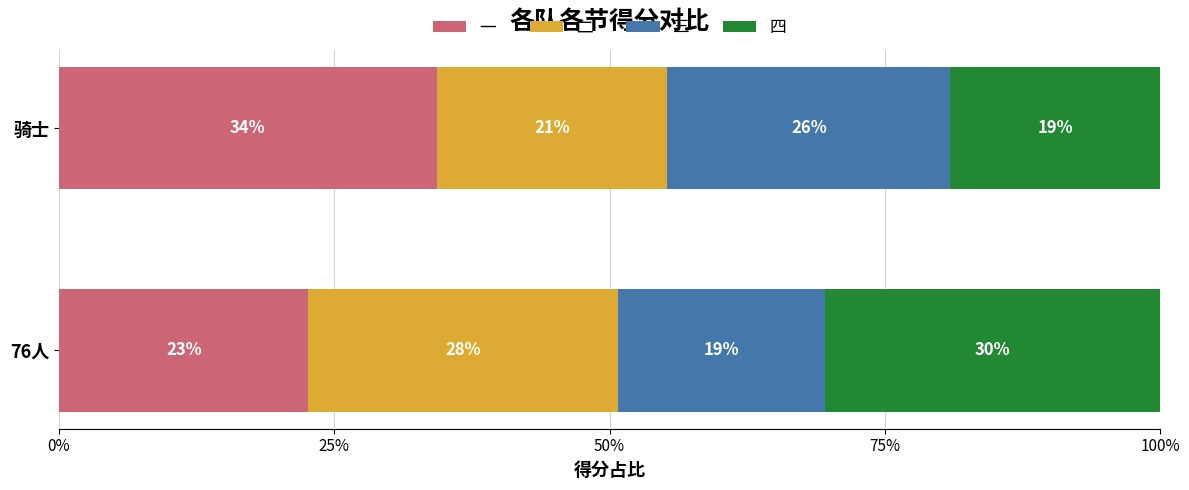

How many data points does each series have?

2